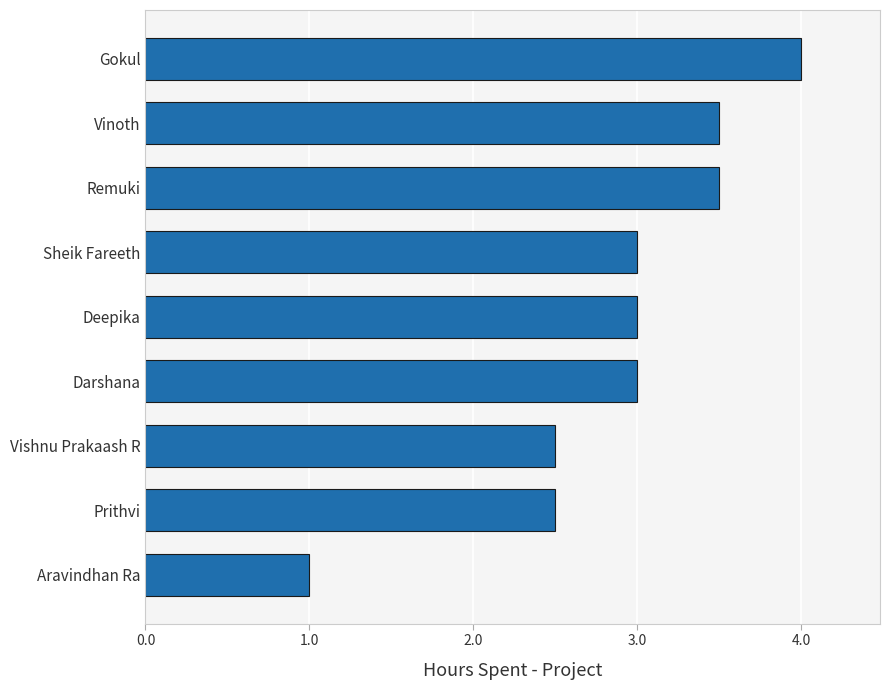

Which label corresponds to the largest value in the chart?

Gokul